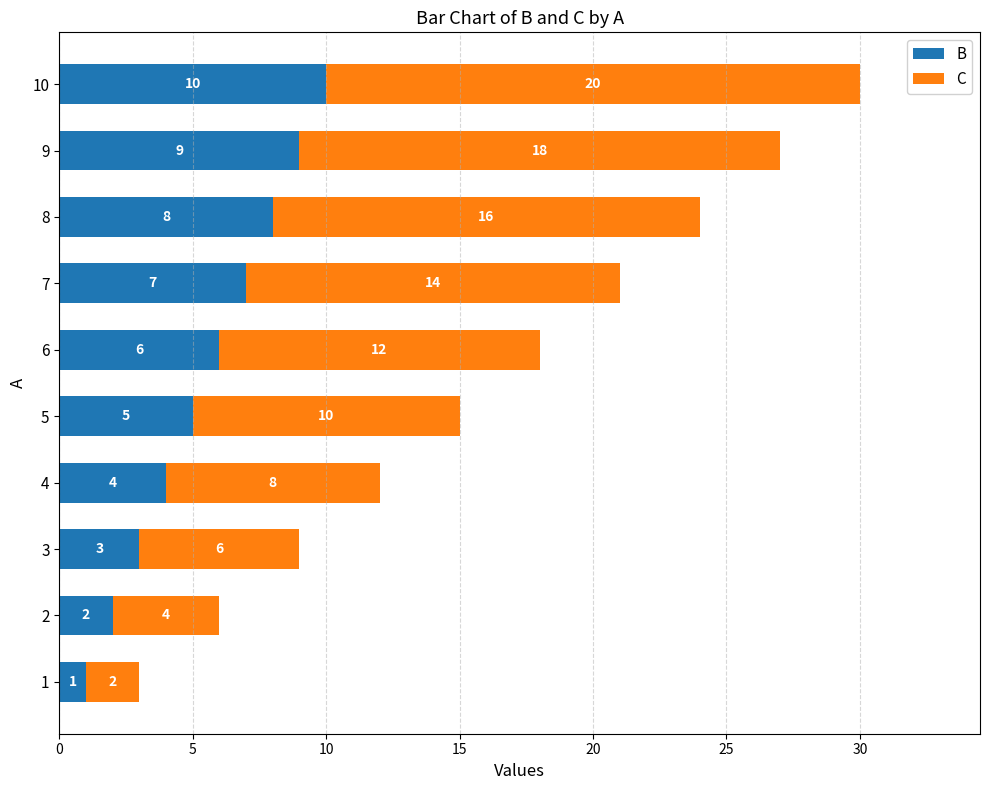

Which category has the highest value in the B series?

10